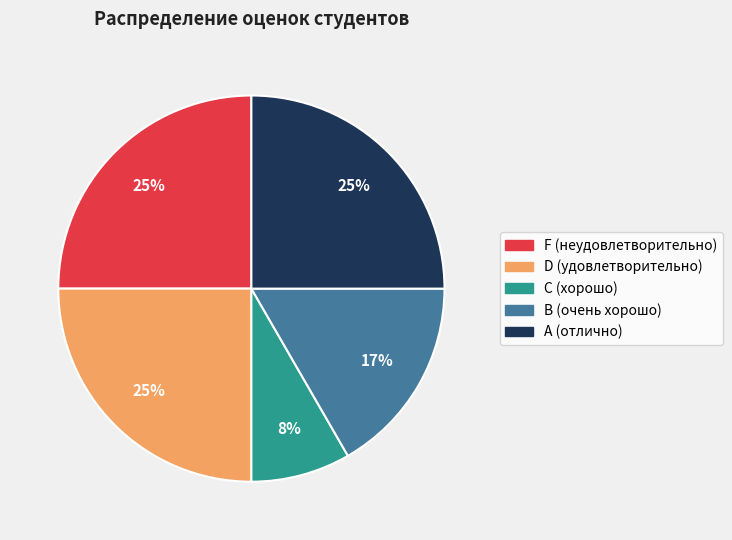

To the nearest percent, what percentage of the pie is B?

17%